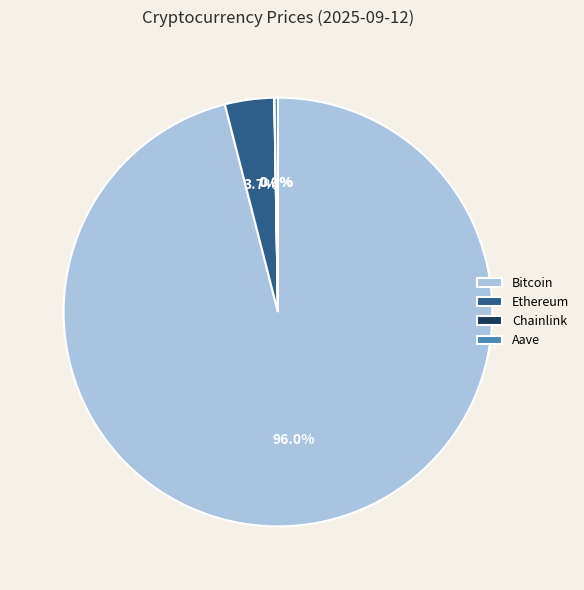

What portion of the pie excludes Ethereum?

96.3%